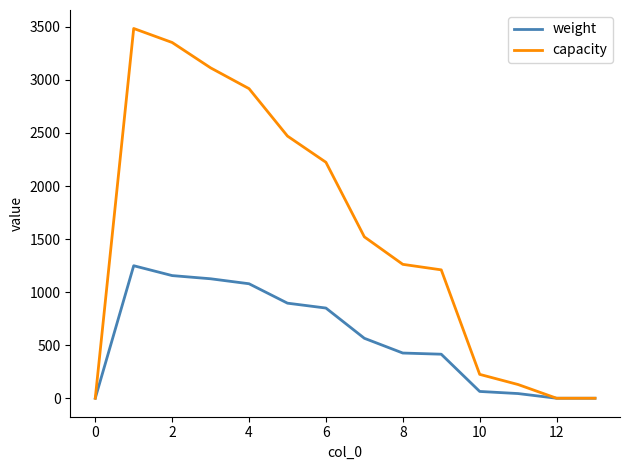

What is the maximum value for weight?

1249